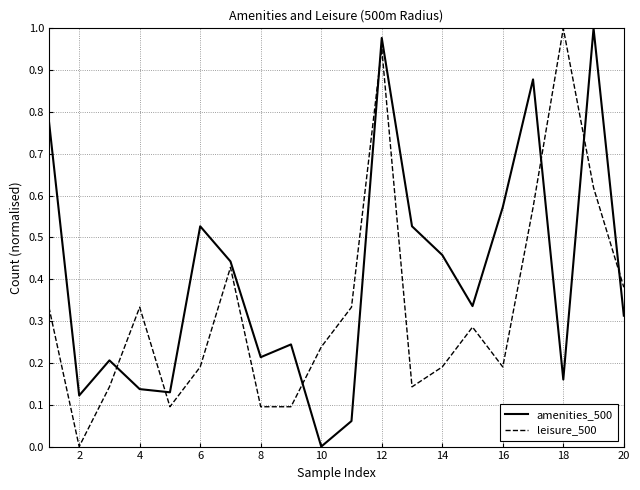

List the series in order of their overall mean, highest first.

amenities_500, leisure_500